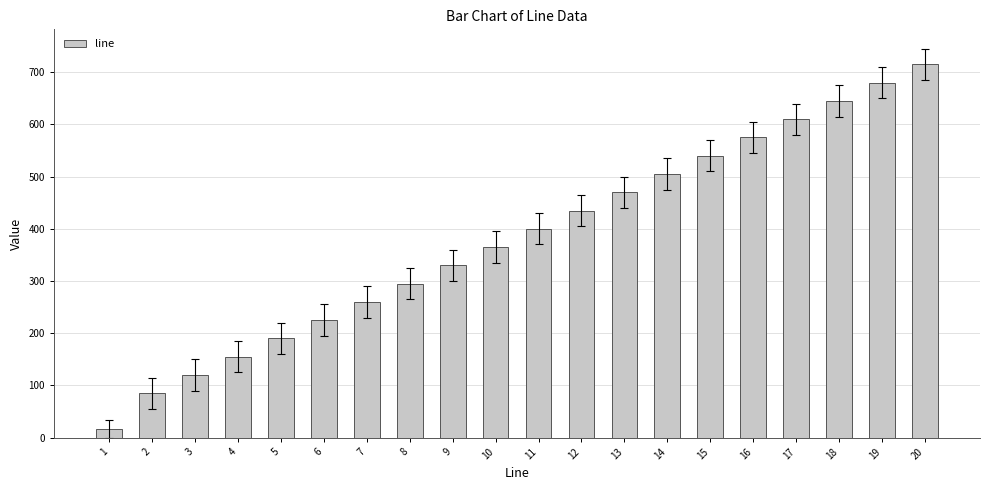

What is the sum of all values?

7617